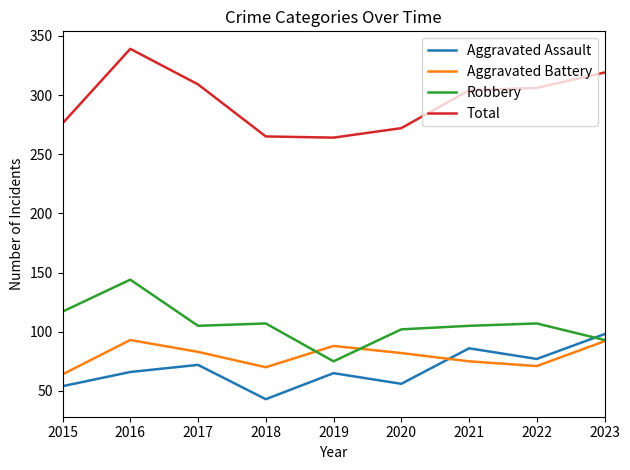

What is the sum of the Aggravated Assault values at 2020 and 2022?

133